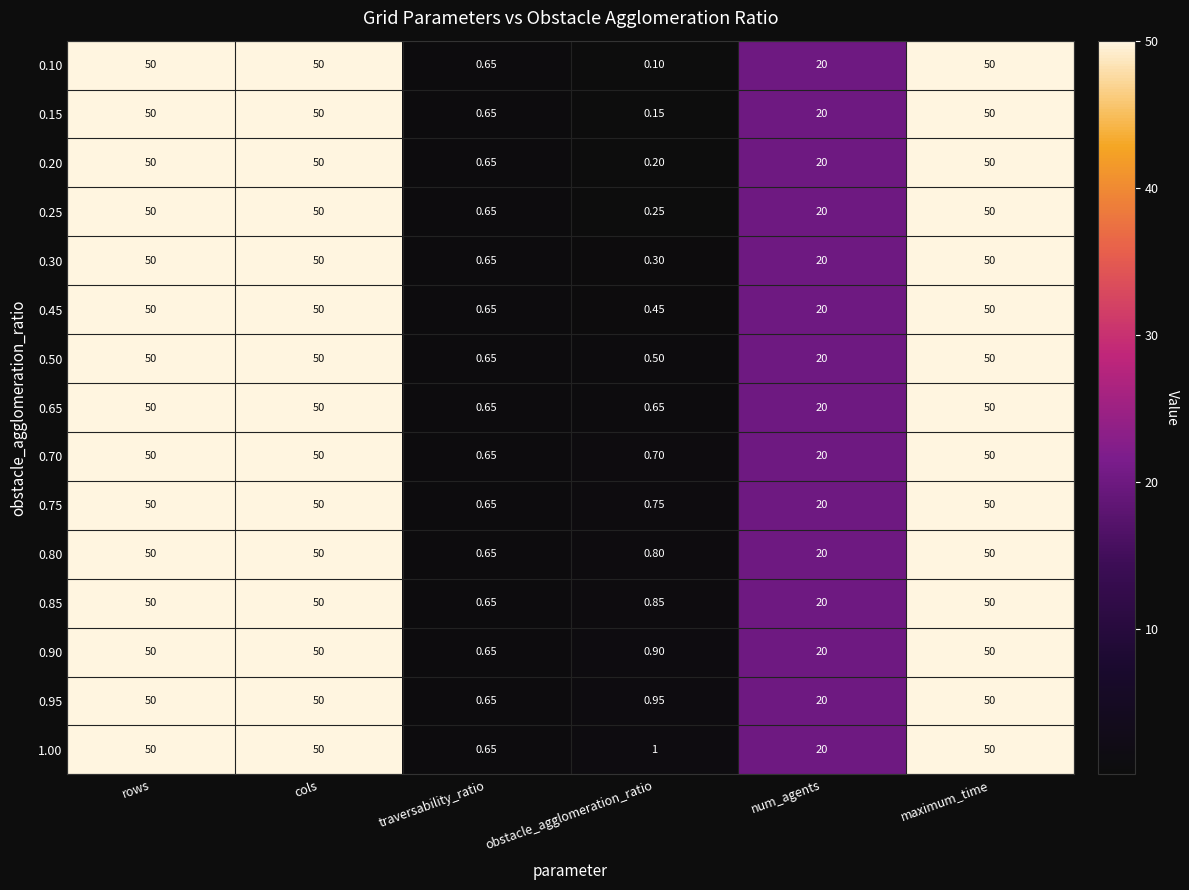

At which label is 1.00 closest to 25?

num_agents